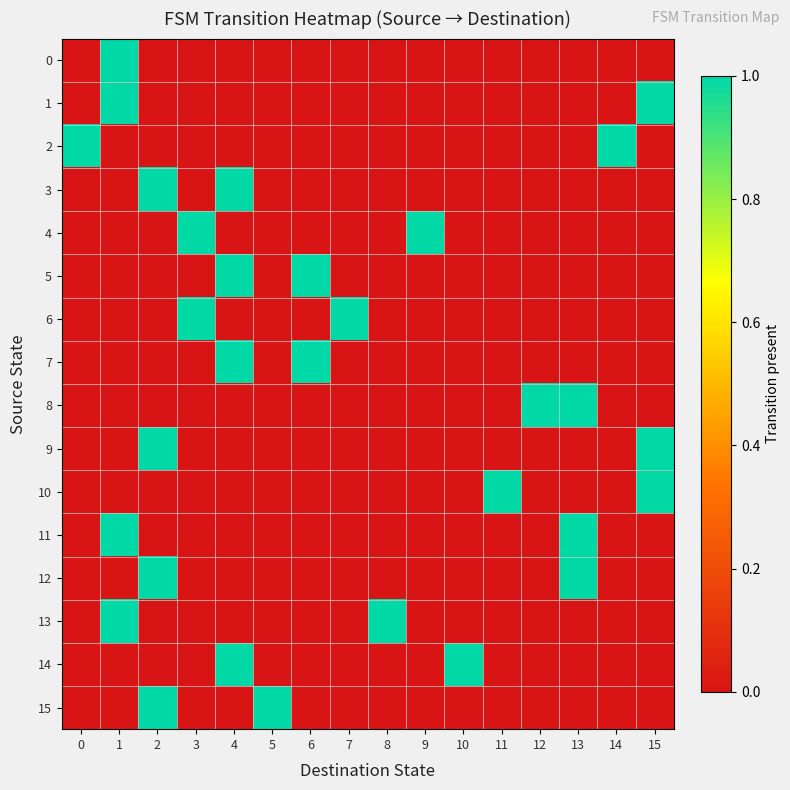

What is the total value across all series at 11?

1